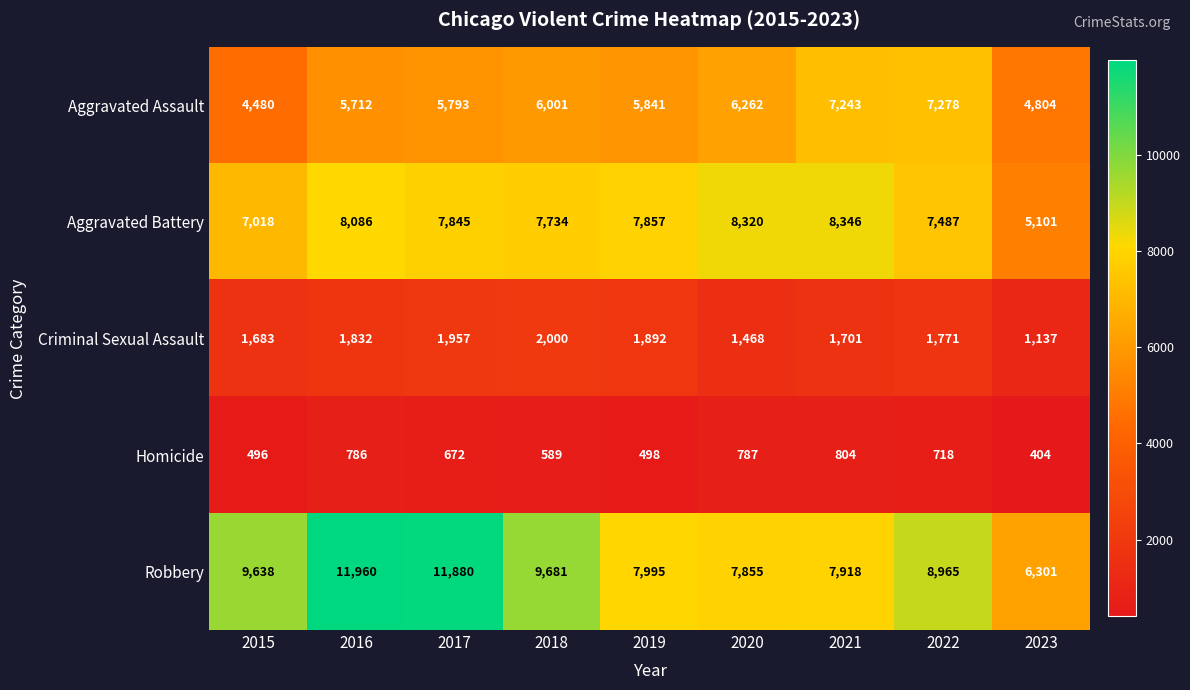

What is the sum of the Homicide values at 2022 and 2020?

1505